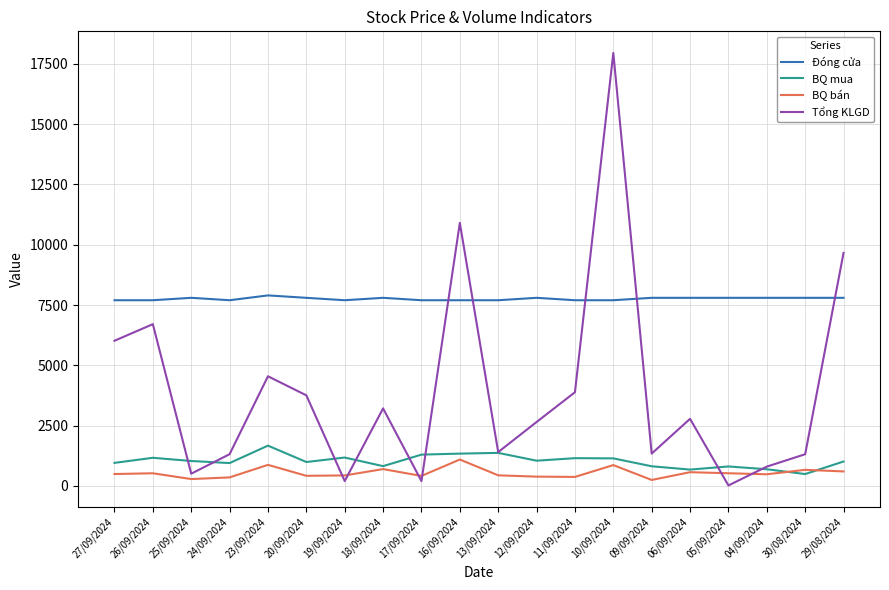

At which category does the chart reach its peak across all series?

10/09/2024